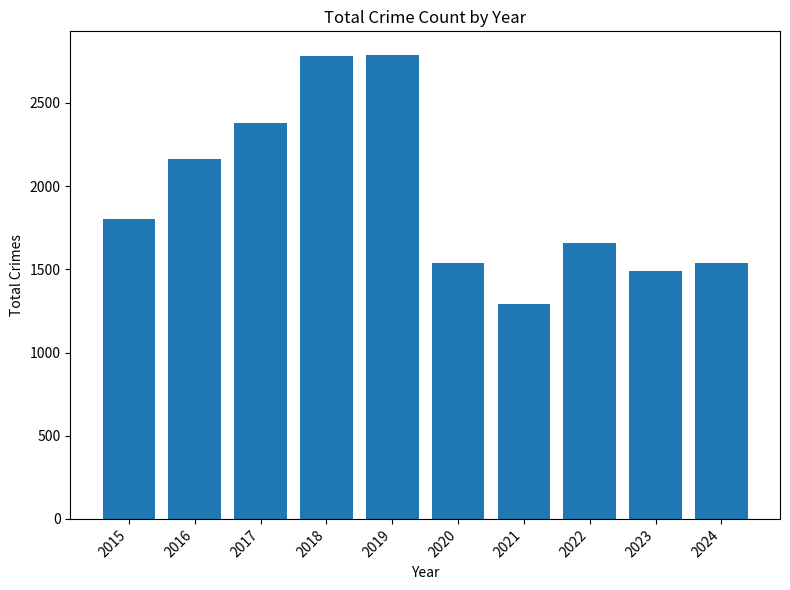

What is the ratio of the value at 2017 to the value at 2022?

1.4